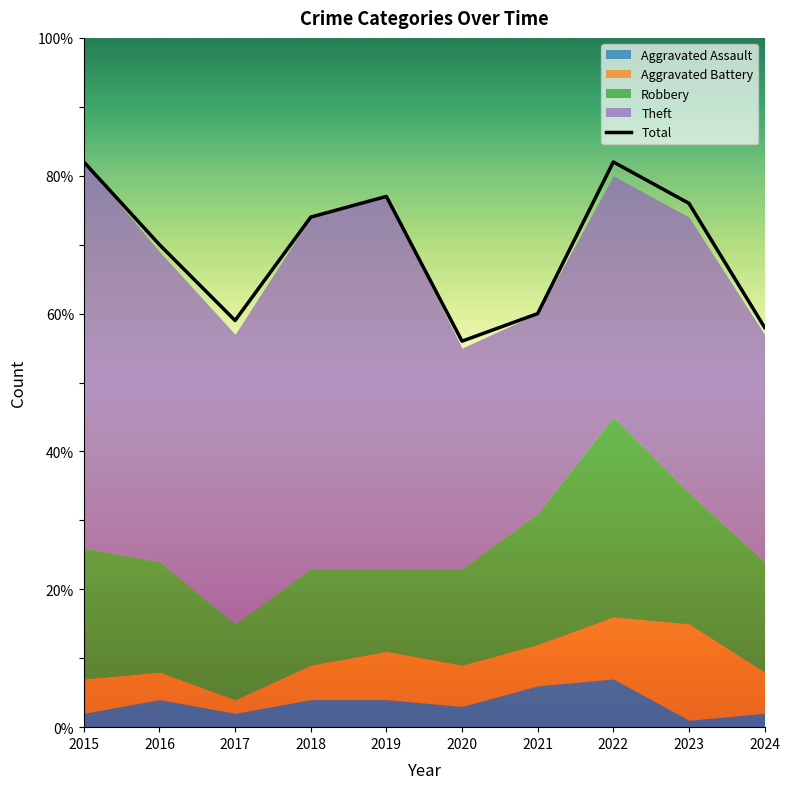

What is the difference between the maximum and minimum values?

26